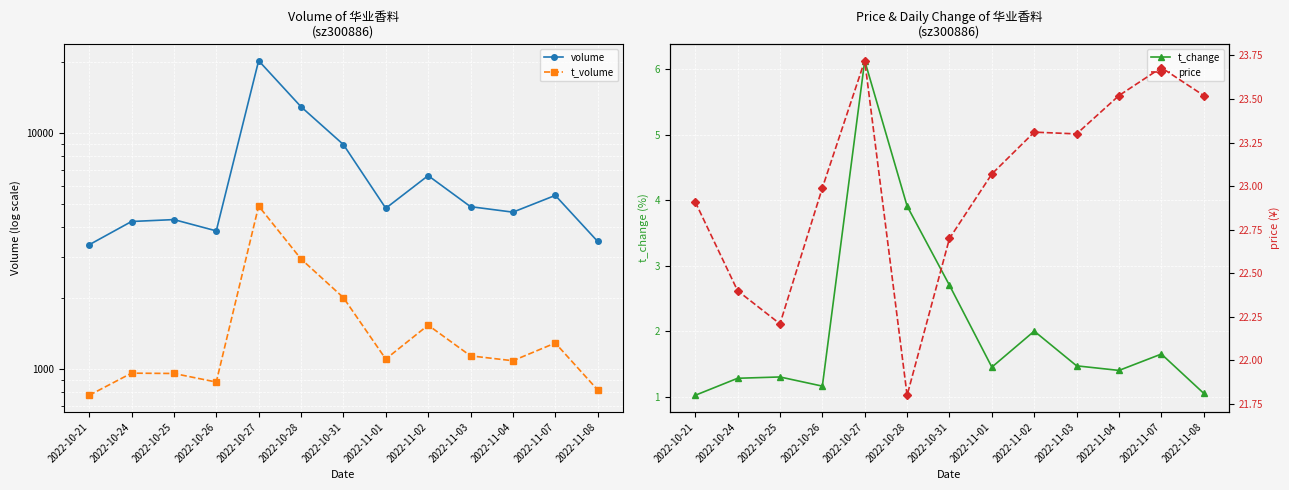

Reading right to left, what are all the values shown in this chart?

volume: 2022-11-08=3481.0	2022-11-07=5455.0	2022-11-04=4632.0	2022-11-03=4887.0	2022-11-02=6617.0	2022-11-01=4812.0	2022-10-31=8961.0	2022-10-28=12962.0	2022-10-27=20320.0	2022-10-26=3858.0	2022-10-25=4308.0	2022-10-24=4228.0	2022-10-21=3368.0
t_volume: 2022-11-08=817.0	2022-11-07=1291.0	2022-11-04=1086.0	2022-11-03=1139.0	2022-11-02=1537.0	2022-11-01=1104.0	2022-10-31=2011.0	2022-10-28=2933.0	2022-10-27=4918.0	2022-10-26=882.0	2022-10-25=959.0	2022-10-24=962.0	2022-10-21=775.0
t_change: 2022-11-08=1.1	2022-11-07=1.6	2022-11-04=1.4	2022-11-03=1.5	2022-11-02=2.0	2022-11-01=1.4	2022-10-31=2.7	2022-10-28=3.9	2022-10-27=6.1	2022-10-26=1.2	2022-10-25=1.3	2022-10-24=1.3	2022-10-21=1.0
price: 2022-11-08=23.5	2022-11-07=23.7	2022-11-04=23.5	2022-11-03=23.3	2022-11-02=23.3	2022-11-01=23.1	2022-10-31=22.7	2022-10-28=21.8	2022-10-27=23.7	2022-10-26=23.0	2022-10-25=22.2	2022-10-24=22.4	2022-10-21=22.9